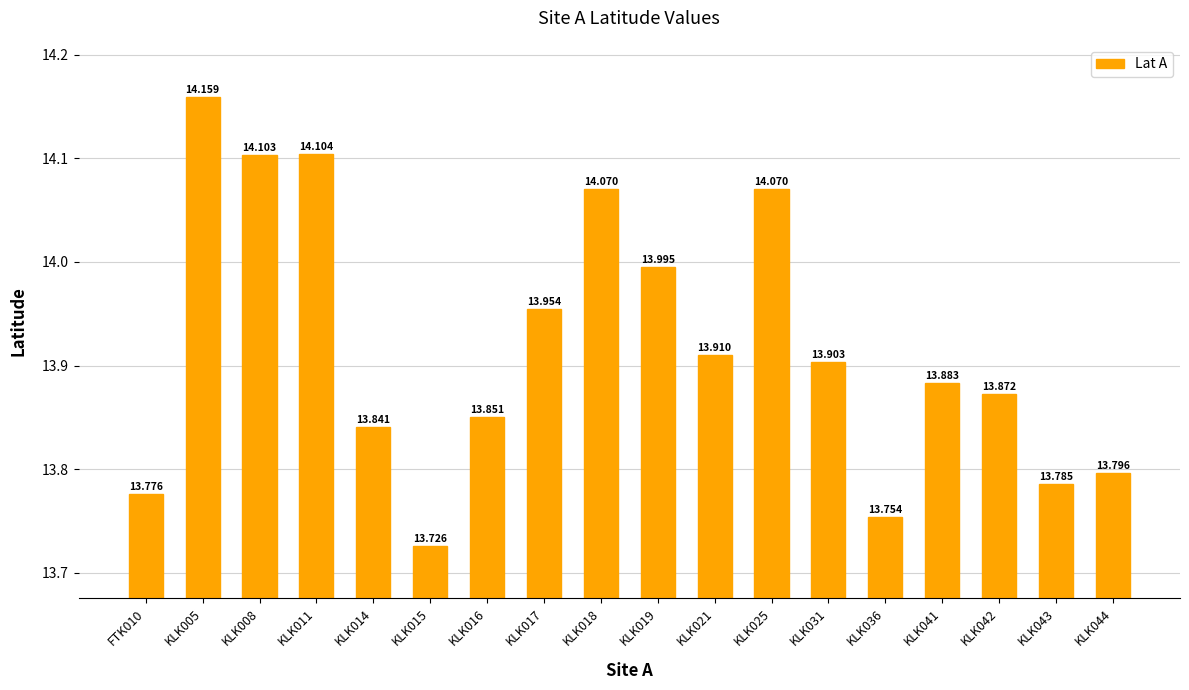

True or false: the data shows 14.1 at KLK018.

True